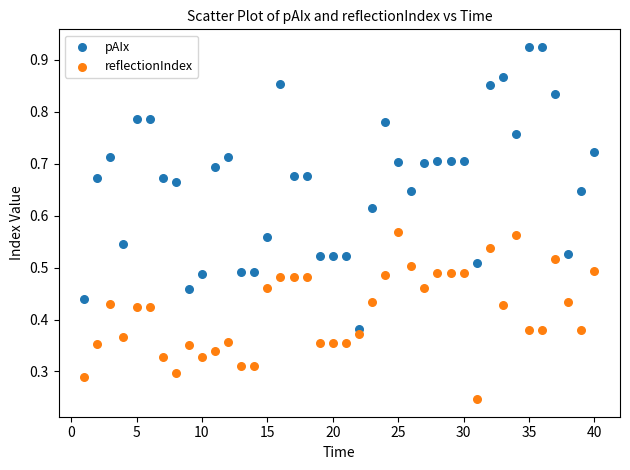

Which series has the widest spread of Y values?

pAIx